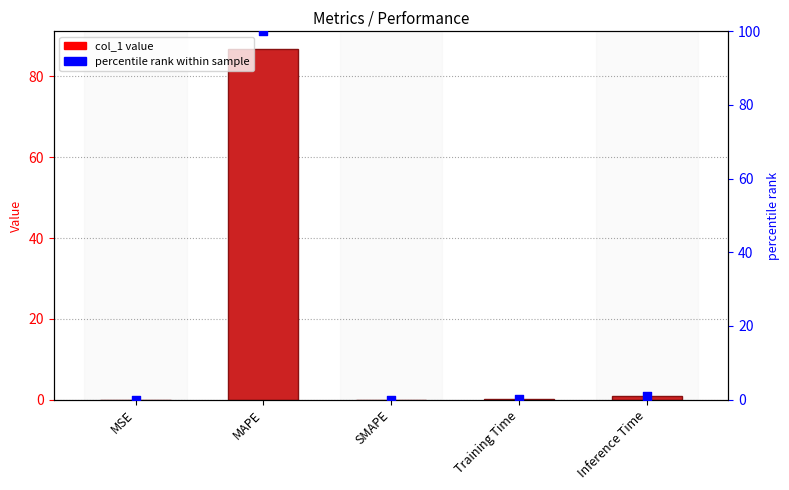

Which series has the largest total across all categories?

percentile rank within sample